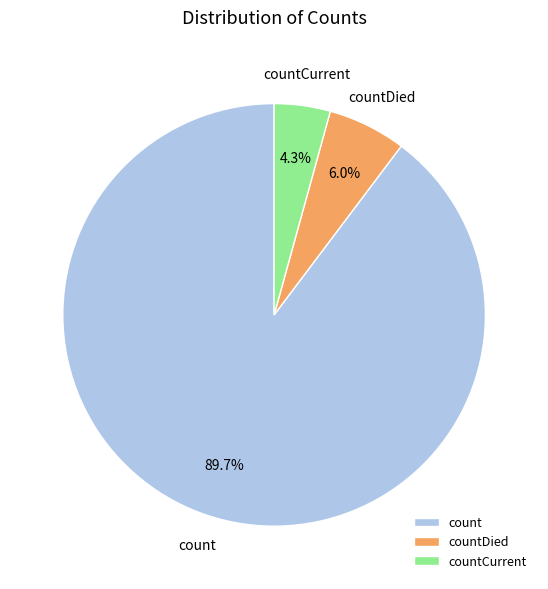

How many slices are in this pie chart?

3